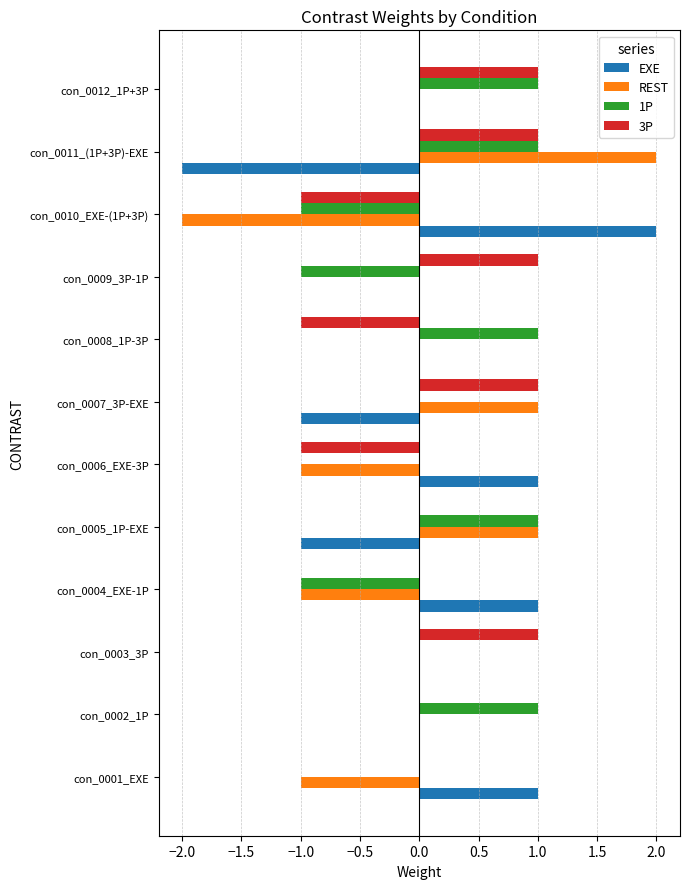

Which category has the highest value in the REST series?

con_0011_(1P+3P)-EXE